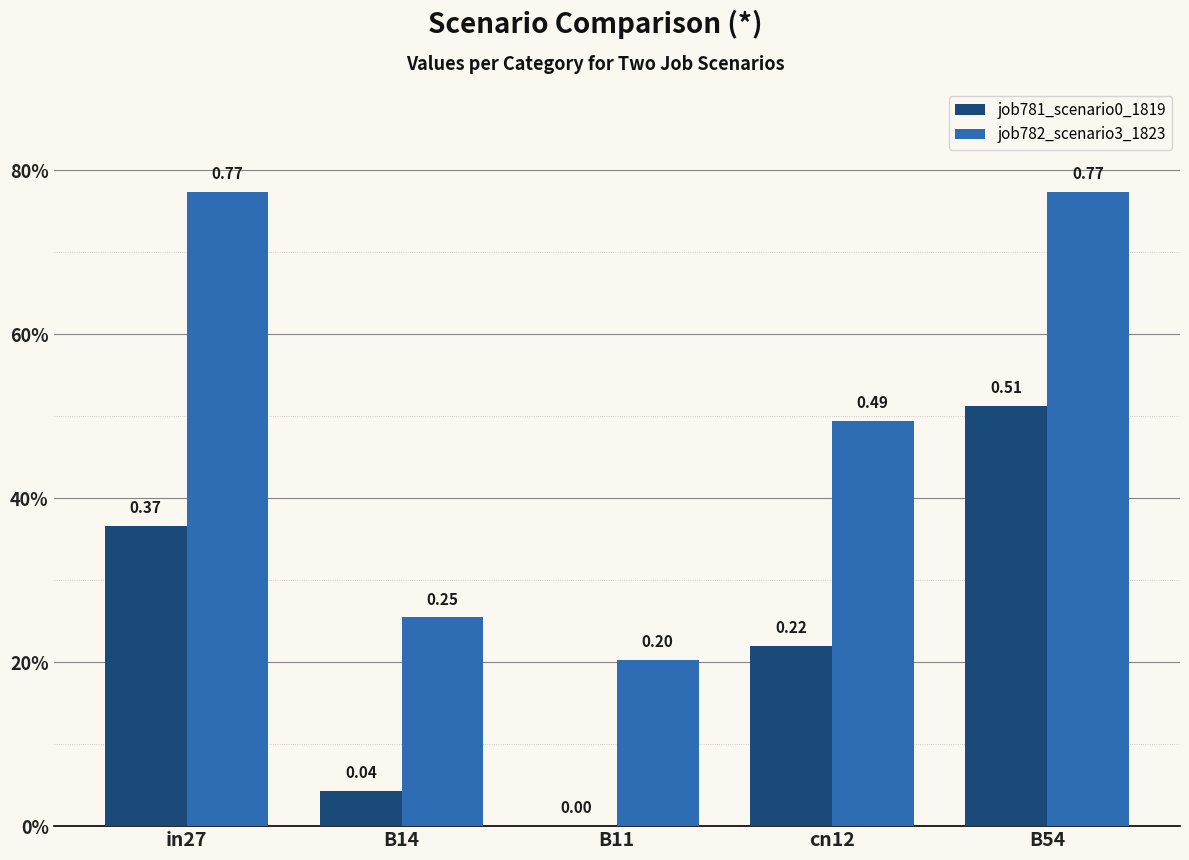

Are the bars grouped side by side (vs. stacked)?

Yes